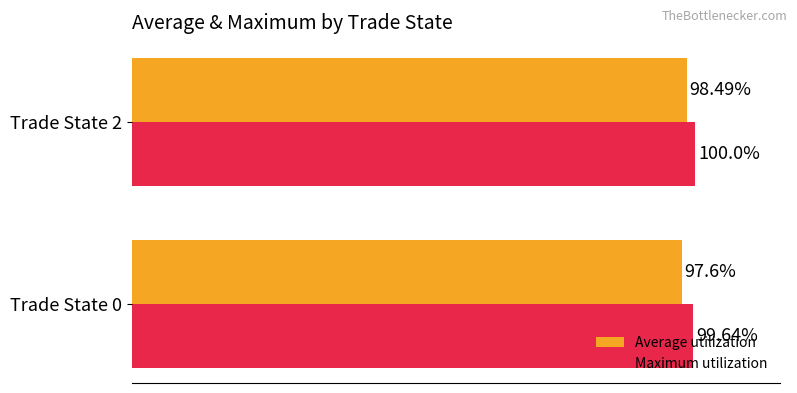

Rank the series by their average value, from highest to lowest.

Maximum utilization, Average utilization